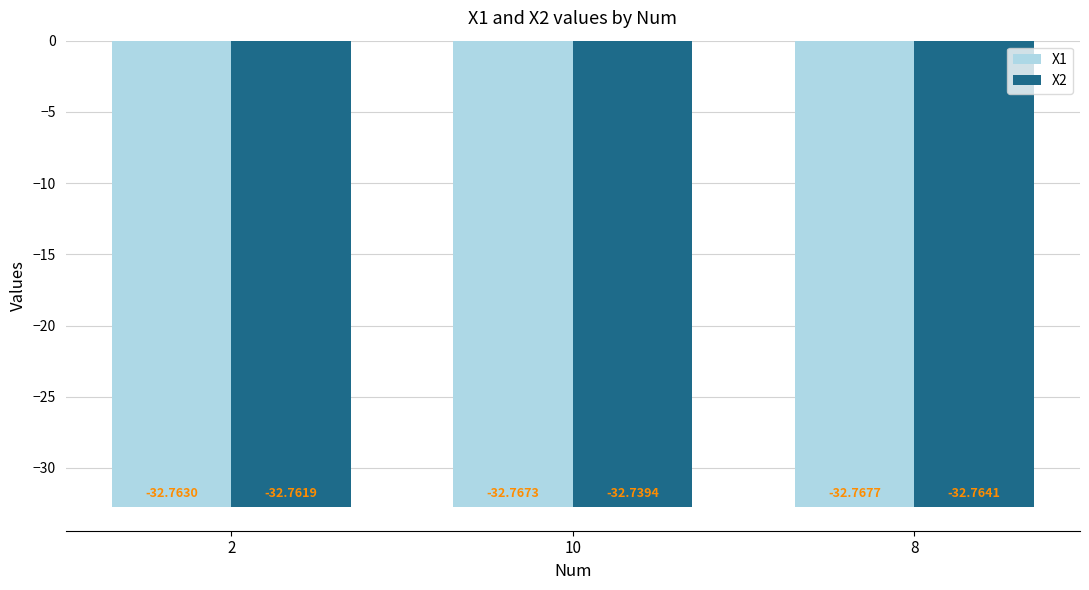

What is the minimum value shown in the chart?

-32.8